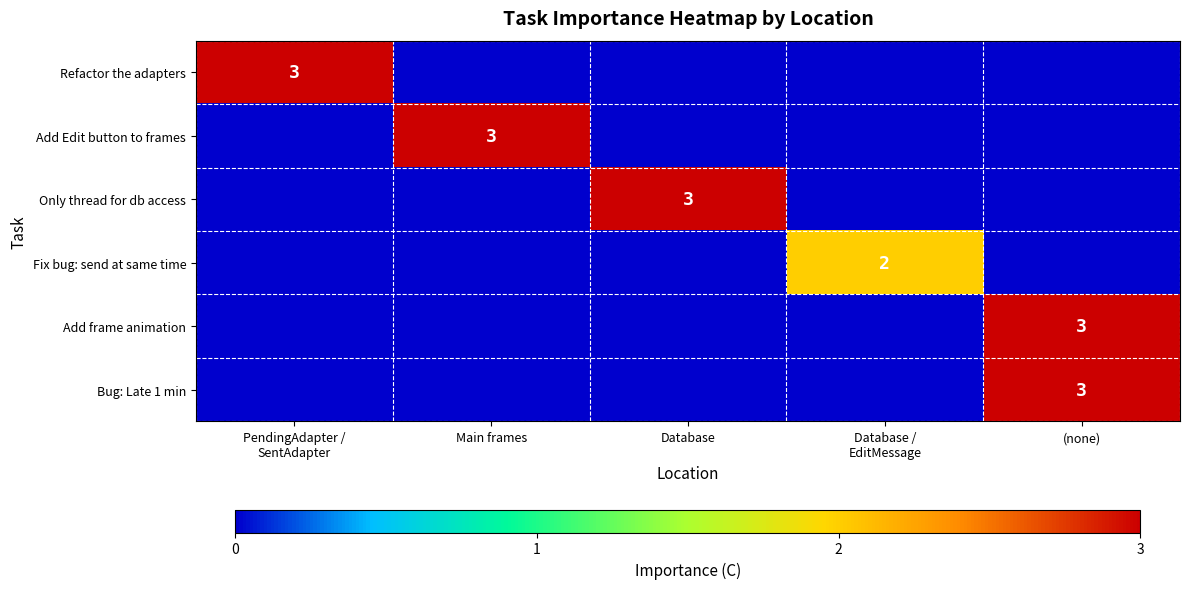

Rank the series at (none) from highest to lowest value.

Add frame animation, Bug: Late 1 min, Refactor the adapters, Add Edit button to frames, Only thread for db access, Fix bug: send at same time